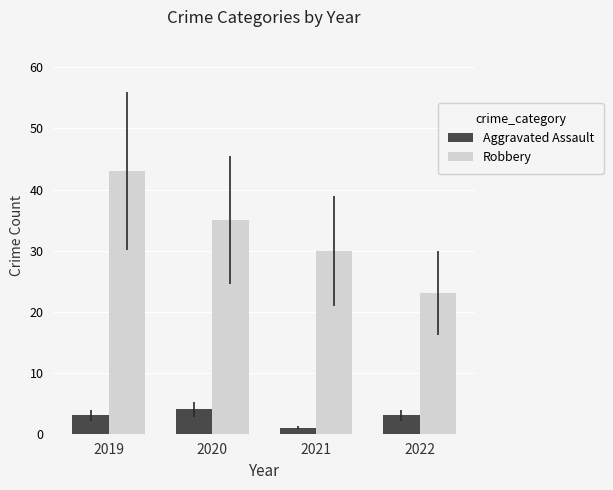

Is it true that Aggravated Assault equals 3 at 2022?

True